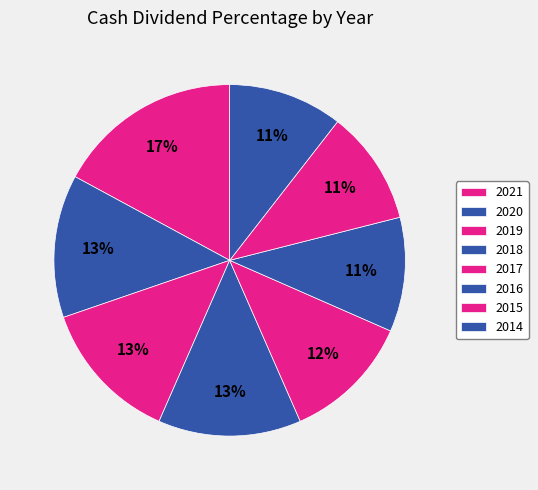

To the nearest percent, what portion does 2020 represent?

13%